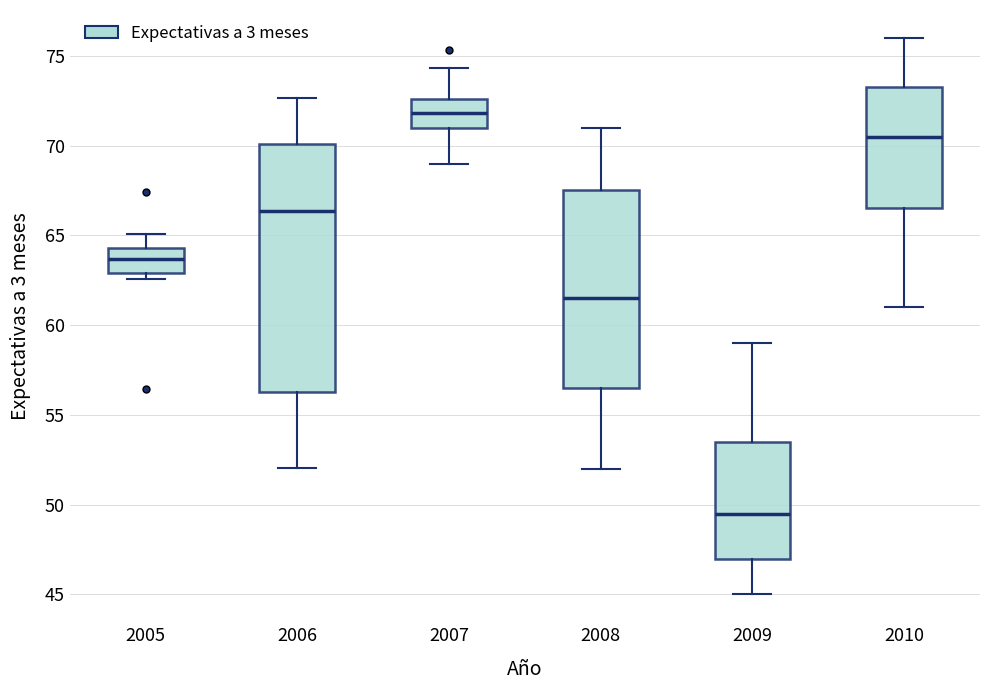

Which box's median line is the lowest?

2009